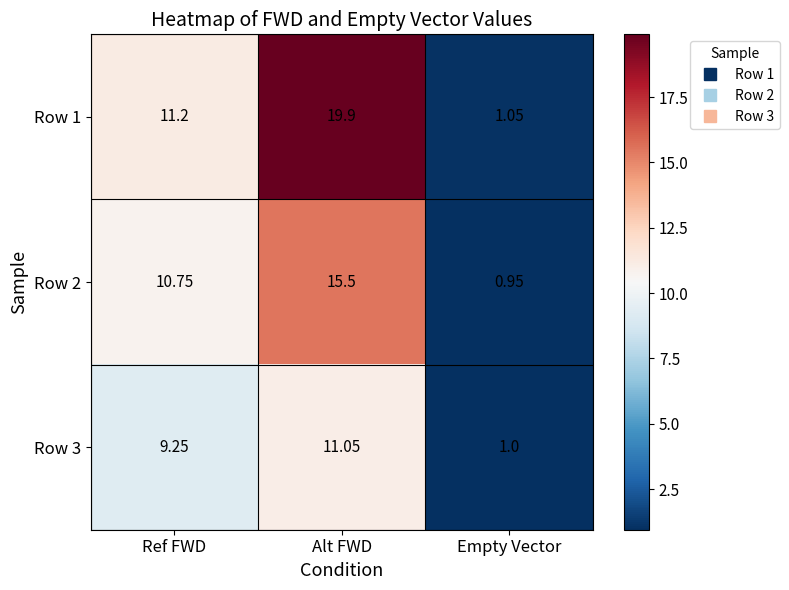

Where is Row 3 nearest to the value 6?

Ref FWD